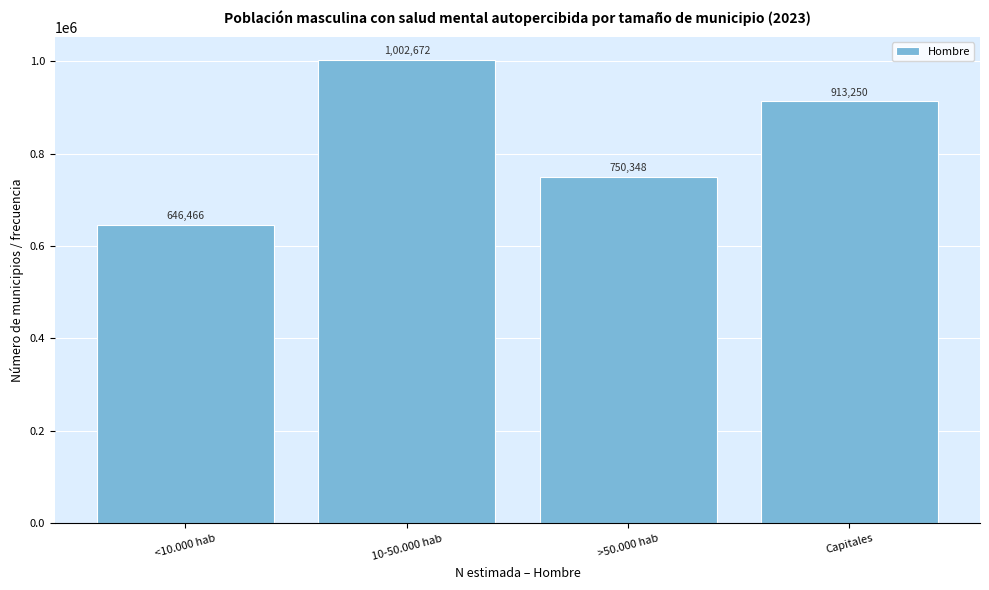

Reading left to right, list all the values displayed in this chart.

646466	1002672	750348	913250